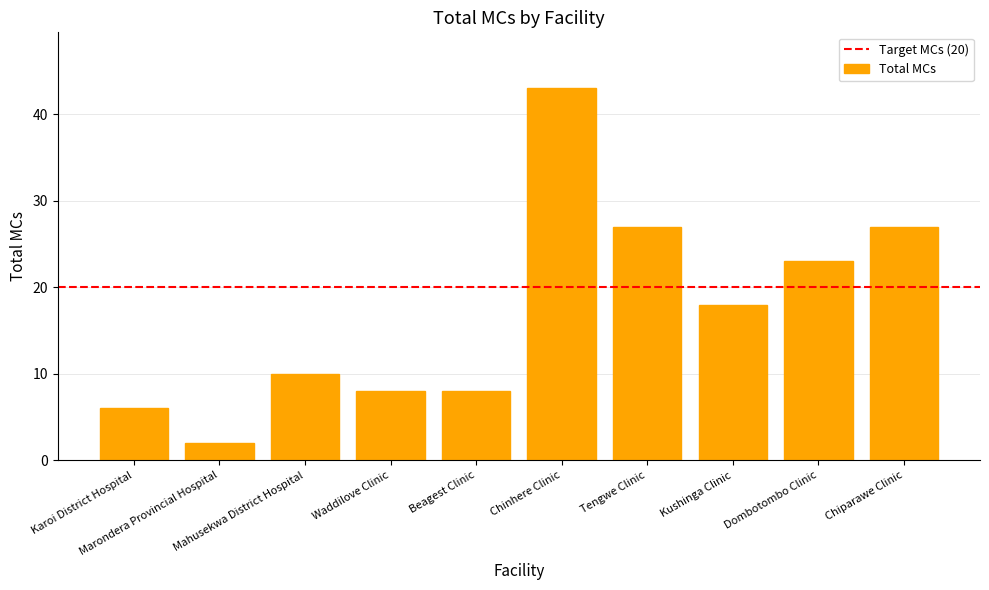

Between Waddilove Clinic and Mahusekwa District Hospital, which is larger?

Mahusekwa District Hospital